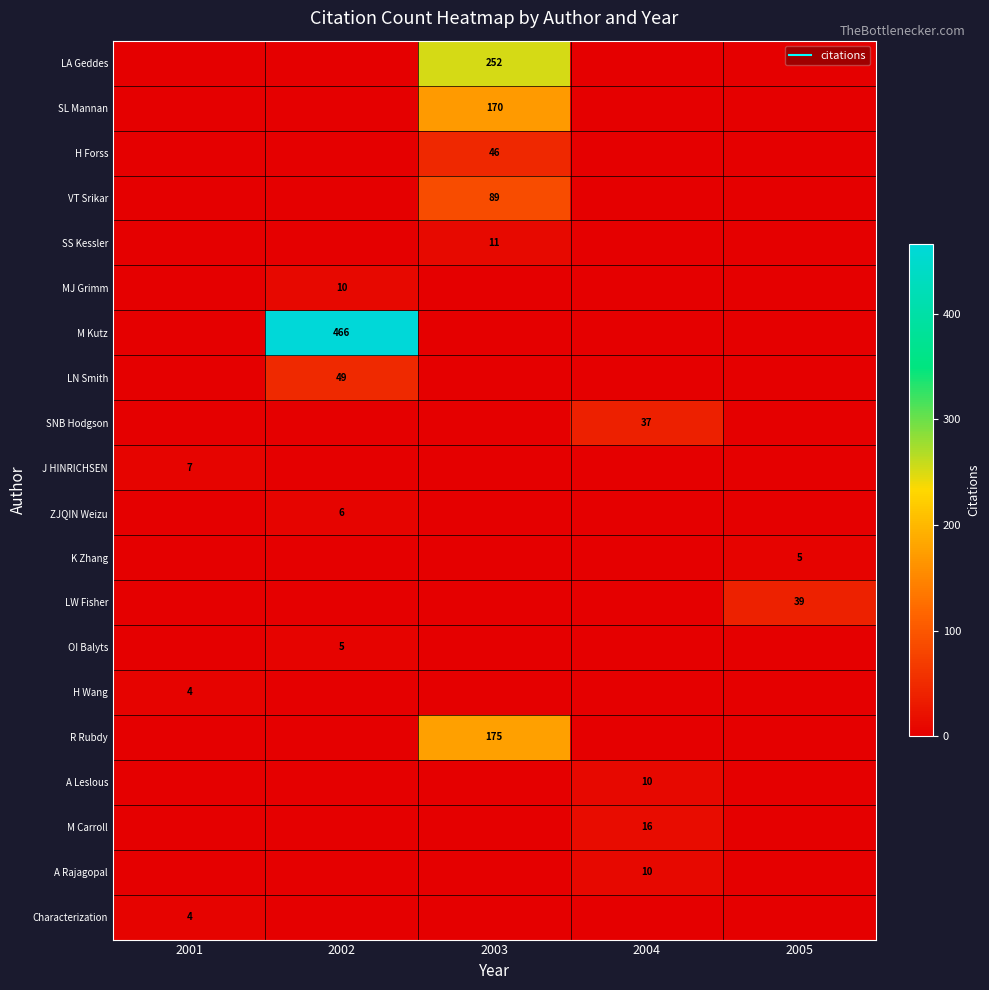

How many positive values does the SL Mannan series have?

1